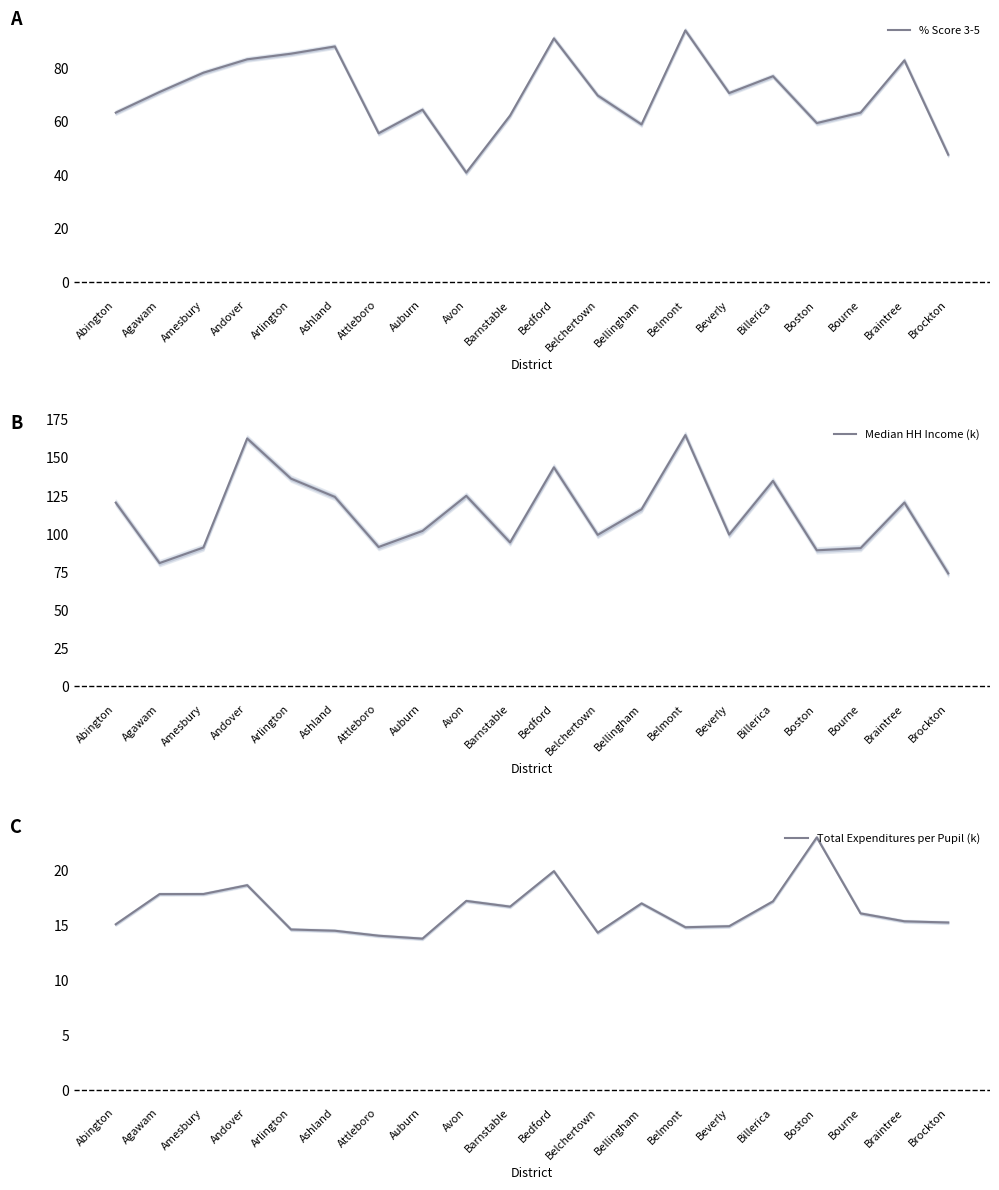

What is the total value across all series at Beverly?

185.0